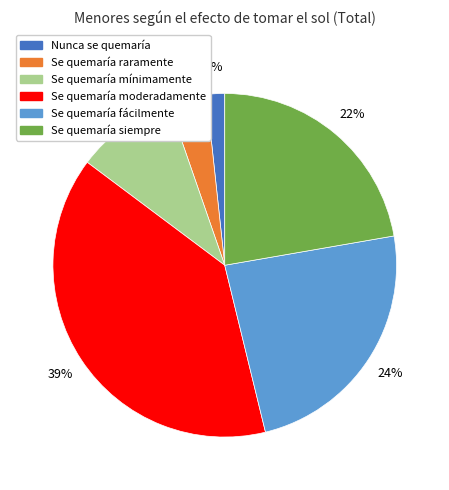

How many segments does this pie chart have?

6